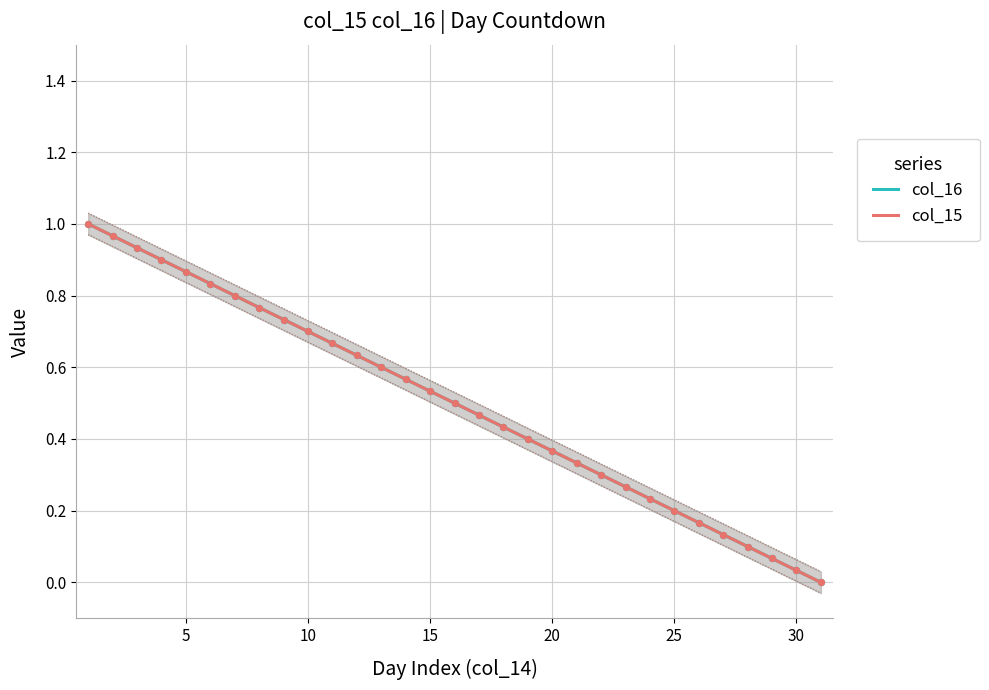

Which series contains the lowest Y value?

col_16